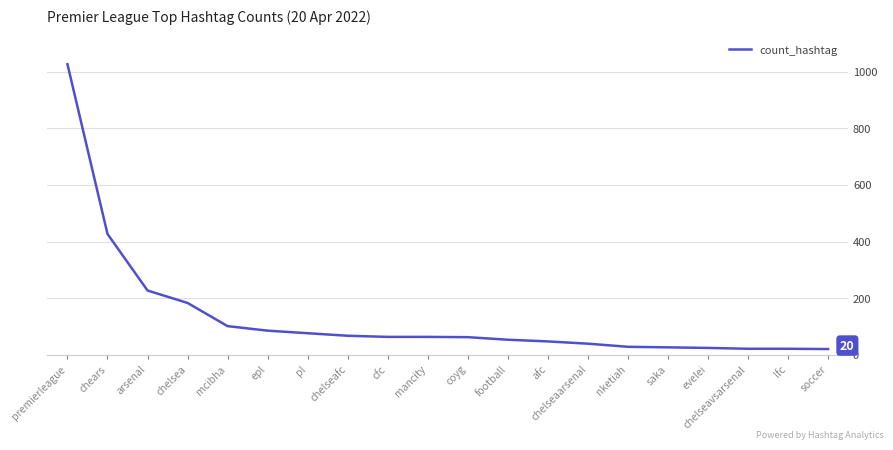

How many categories are shown in the chart?

20